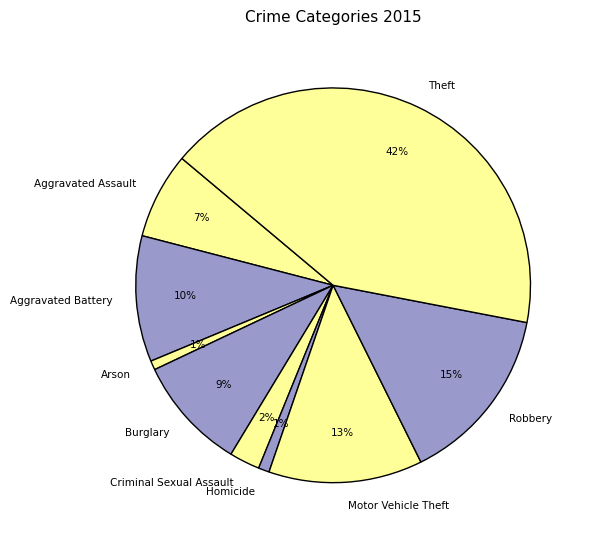

To the nearest percent, what is the difference between the Arson and Aggravated Assault slice percentages?

6%